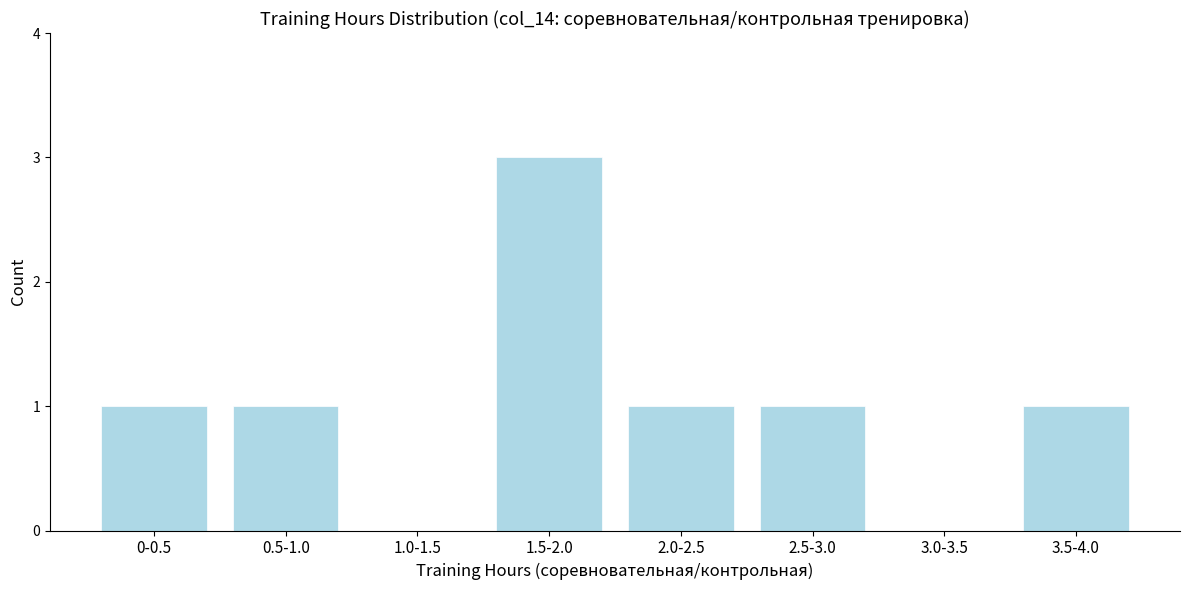

Reading left to right, what are all the values shown in this chart?

0-0.5=1	0.5-1.0=1	1.0-1.5=0	1.5-2.0=3	2.0-2.5=1	2.5-3.0=1	3.0-3.5=0	3.5-4.0=1